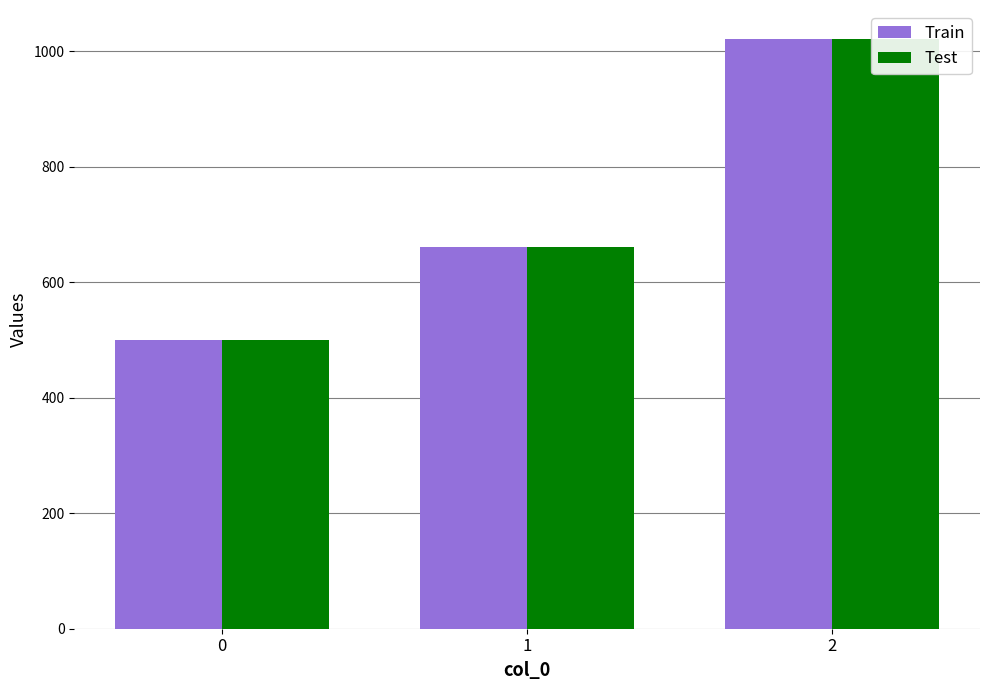

What is the minimum value for Test?

500